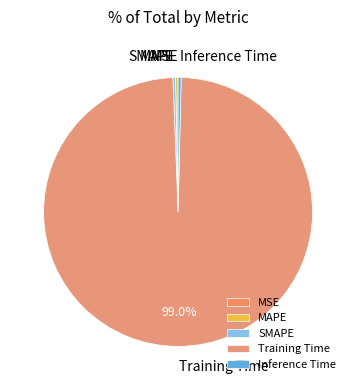

To the nearest percent, what is the average slice percentage?

20%